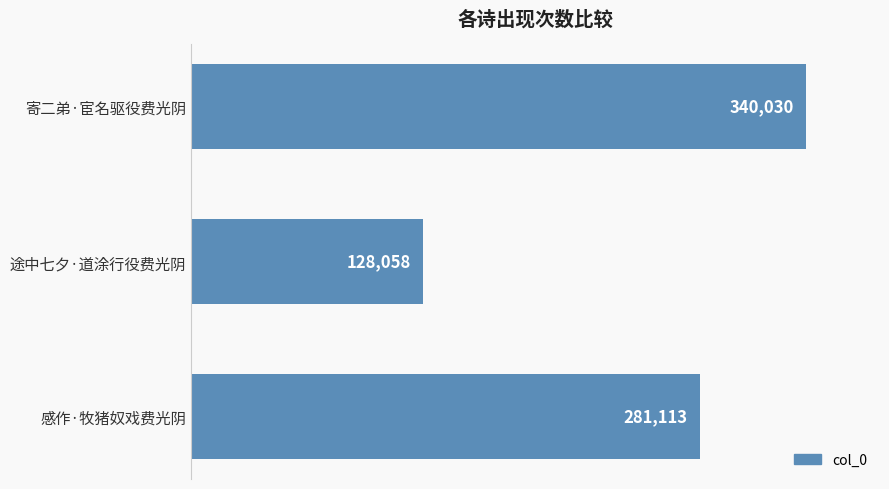

Reading bottom to top, transcribe all the data shown in this chart.

281113	128058	340030